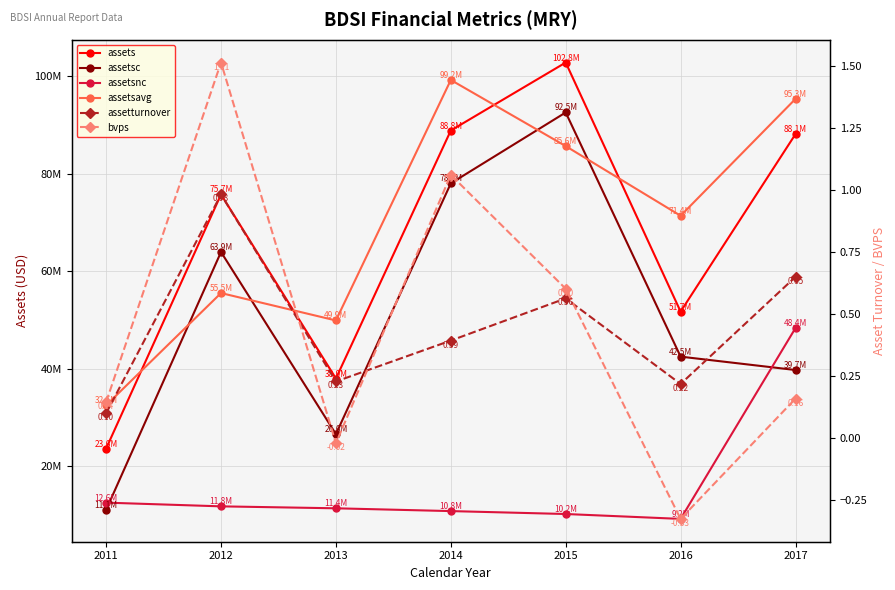

Where is the first local maximum for assets?

2012